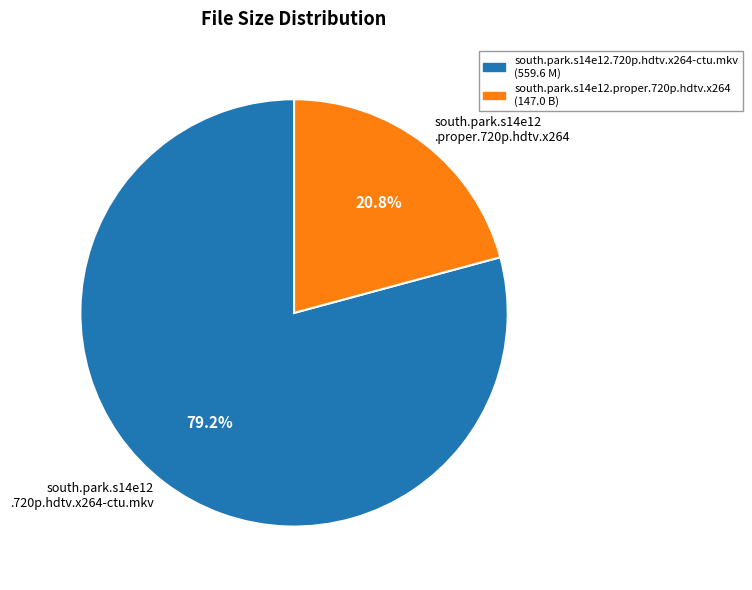

How many slices are in this pie chart?

2